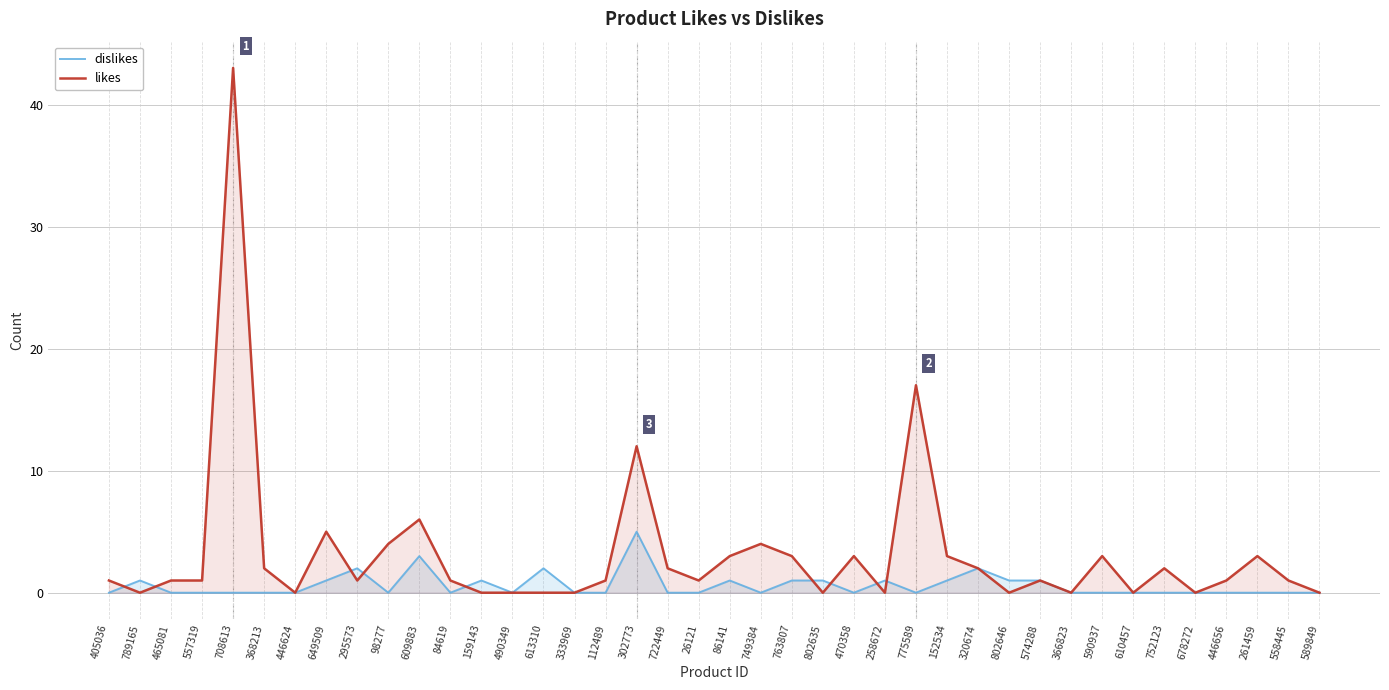

Where is the first local minimum for likes?

789165